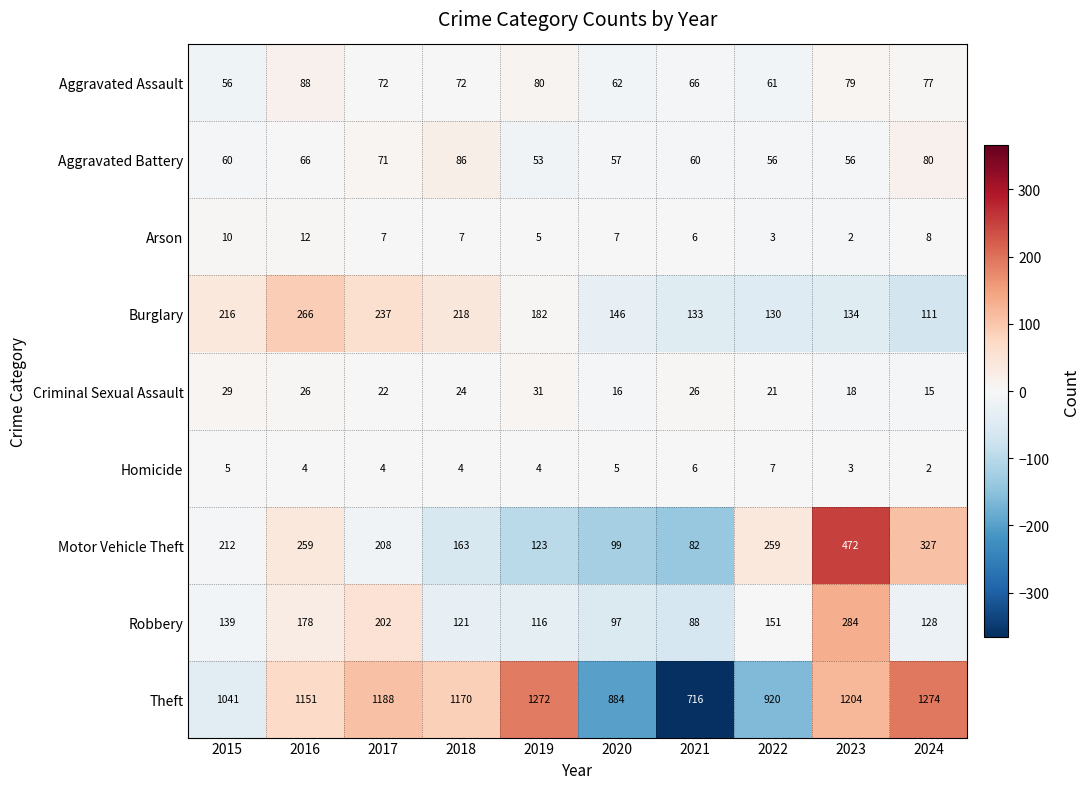

What is the total value across all series at 2020?

1373